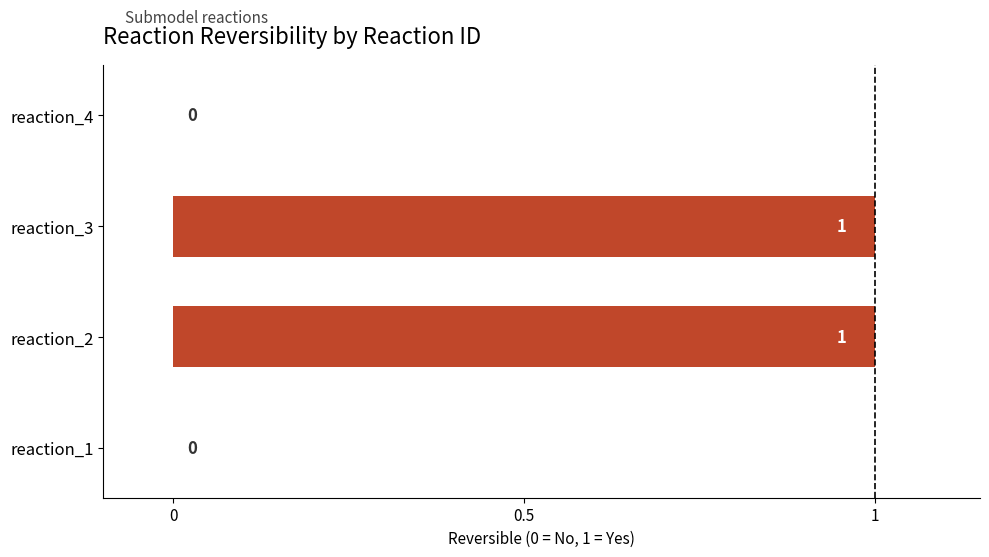

Which has a higher value, reaction_2 or reaction_4?

reaction_2